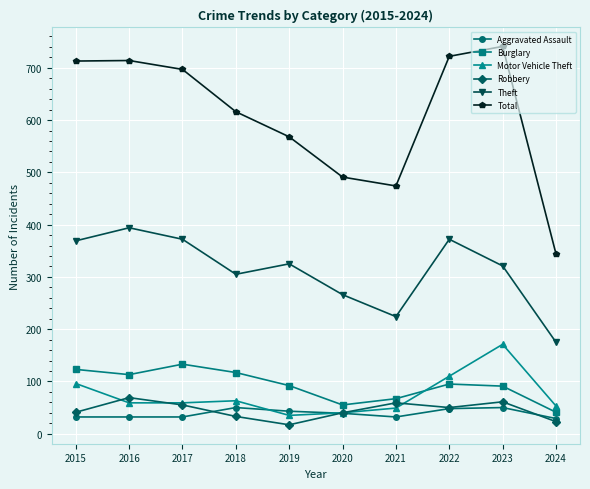

What is the maximum value for Motor Vehicle Theft?

171